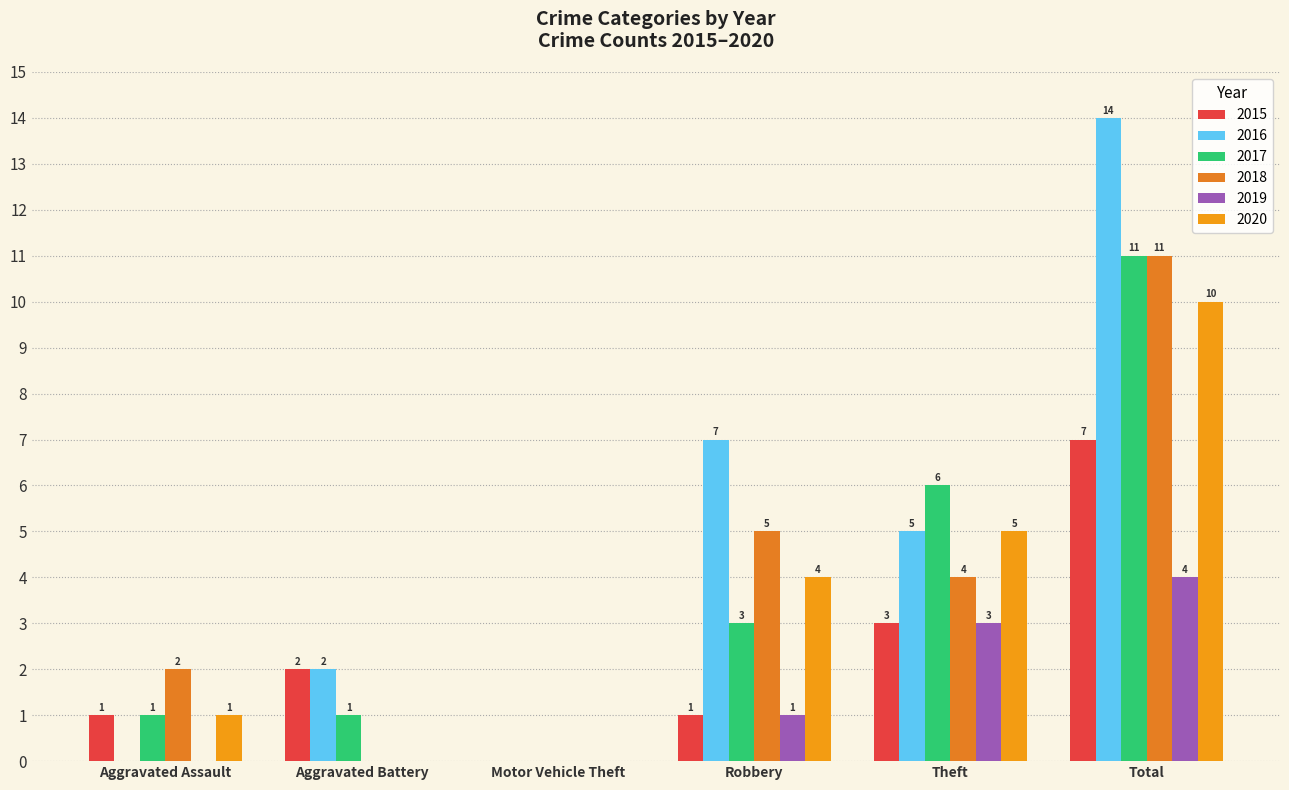

Reading right to left, extract all data points from this chart.

2015: 7	3	1	0	2	1
2016: 14	5	7	0	2	0
2017: 11	6	3	0	1	1
2018: 11	4	5	0	0	2
2019: 4	3	1	0	0	0
2020: 10	5	4	0	0	1